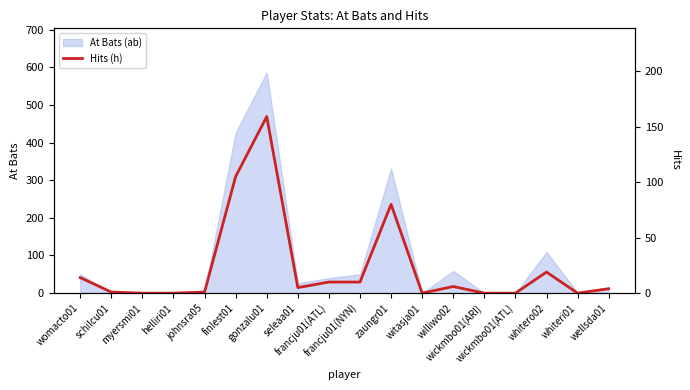

True or false: the data has more than 1 interior local peaks.

True